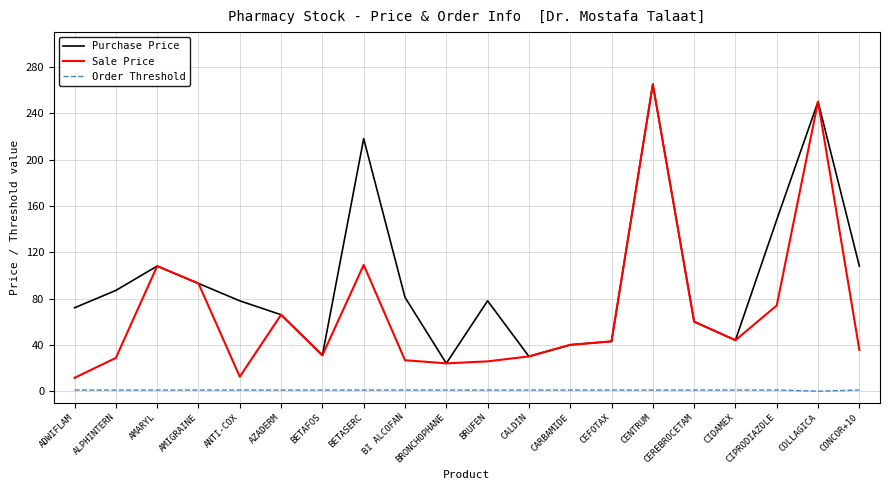

True or false: Purchase Price has a value of 265.0 at CENTRUM.

True